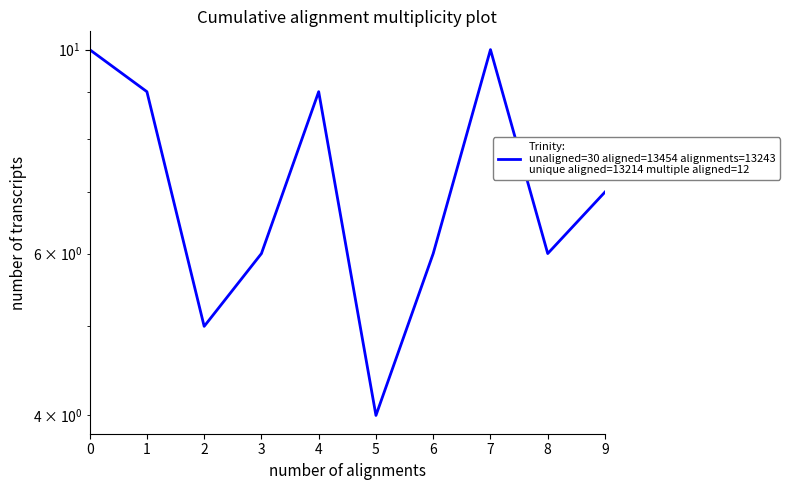

What is the change in value from 4 to 8?

-3